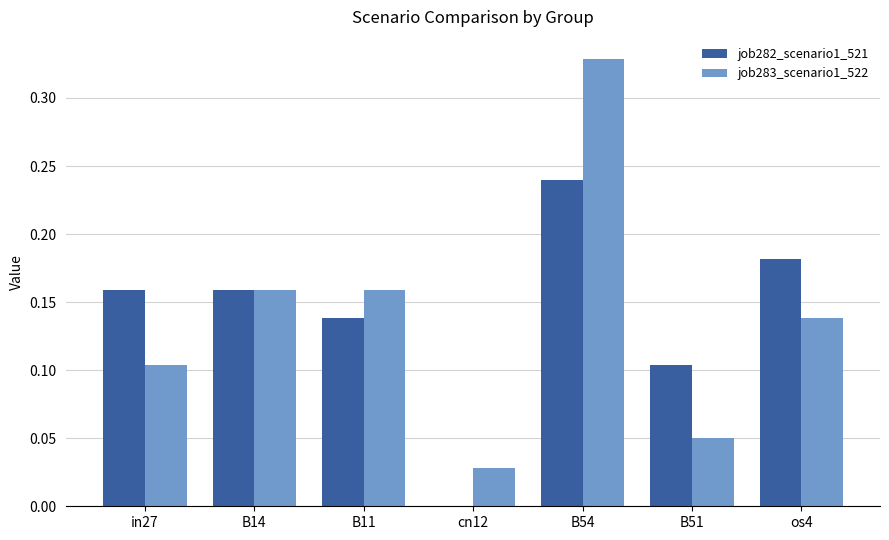

What is the sum of all job282_scenario1_521 values?

1.0